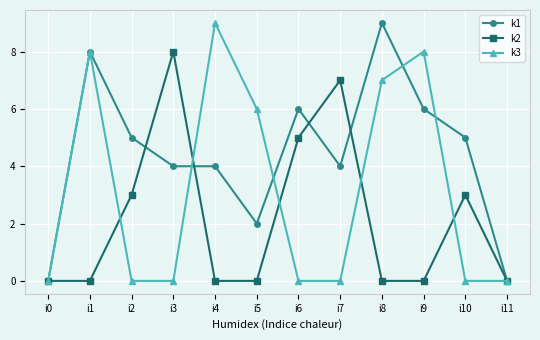

How many k1 values are between 4 and 6?

7